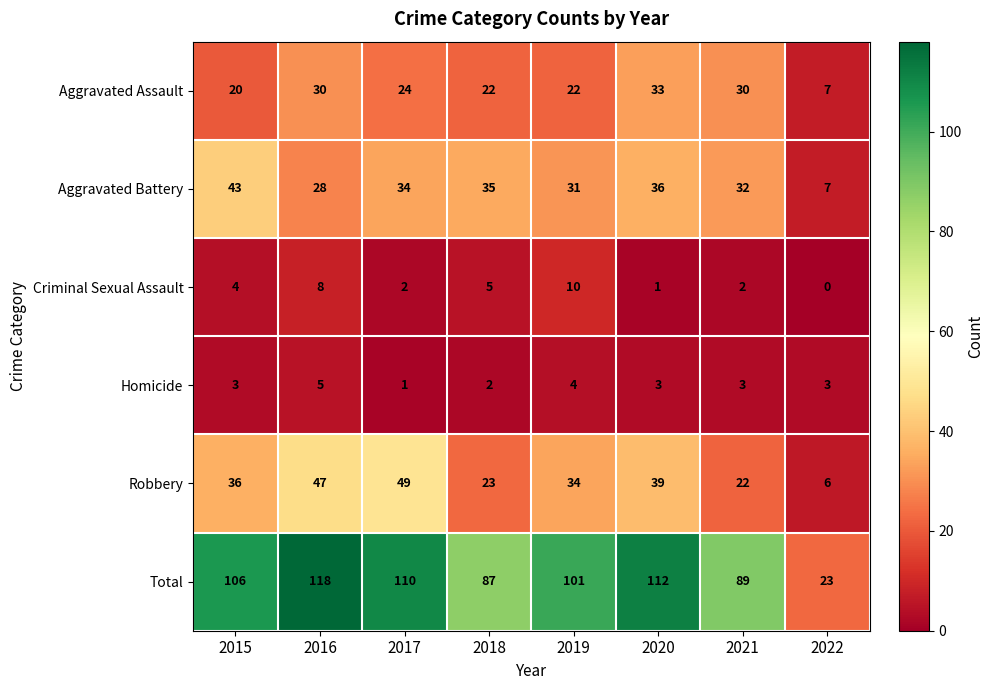

How many series are shown in this chart?

6